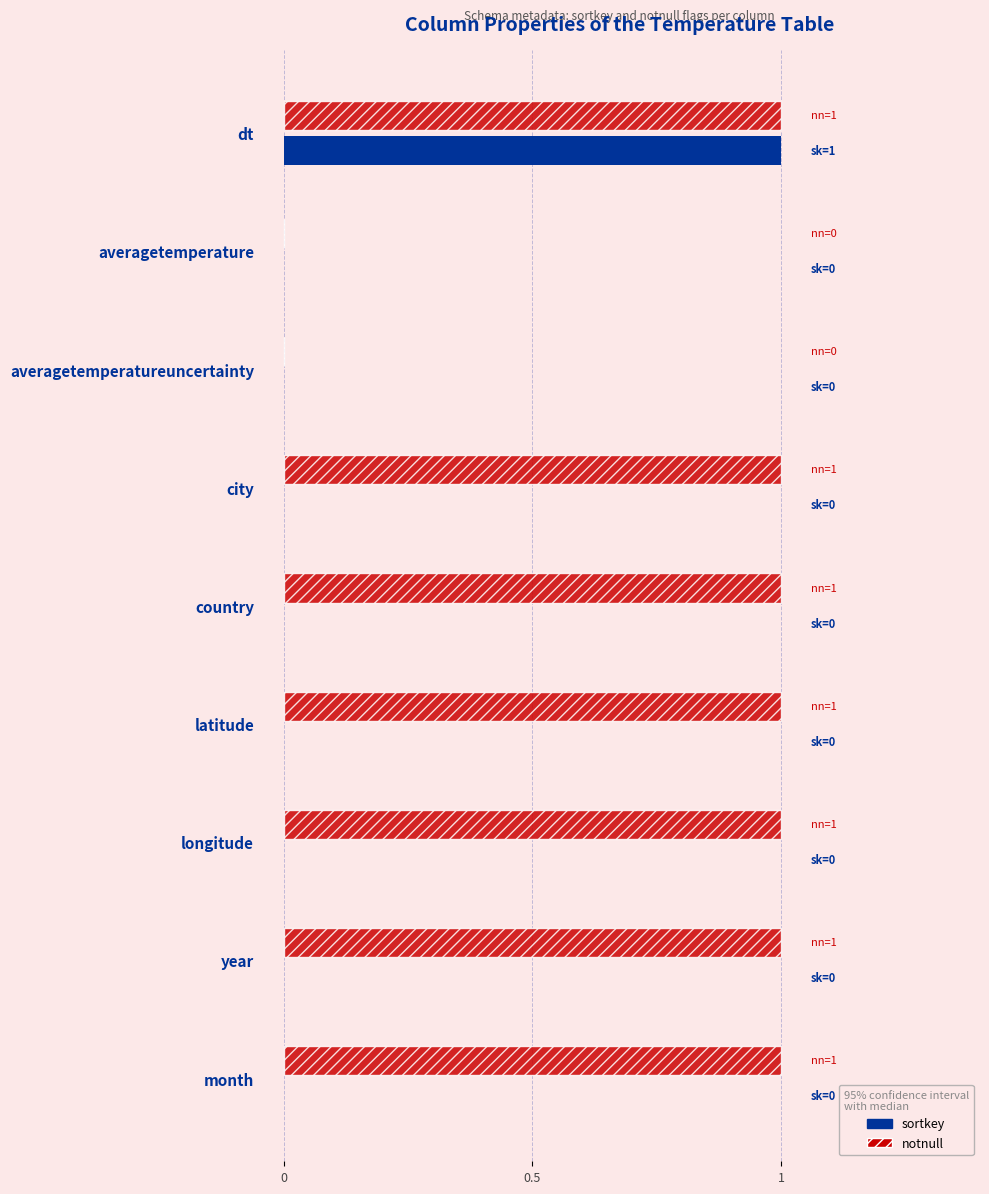

Is it true that sortkey equals 0 at month?

True